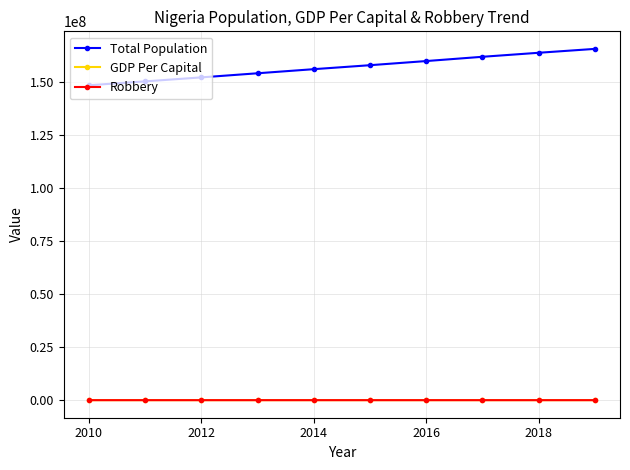

Which series has the widest spread of values?

Total Population